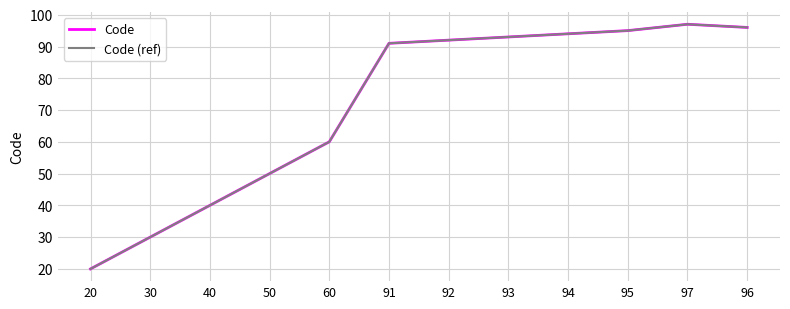

Does the chart have visible grid lines?

Yes